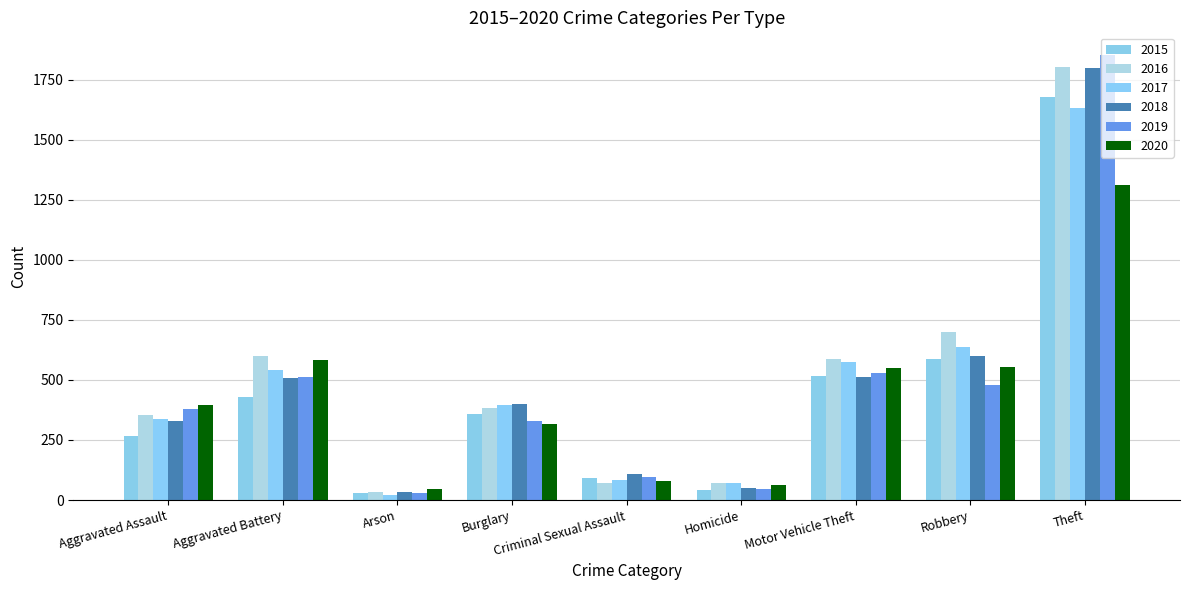

At which category does the chart reach its peak across all series?

Theft